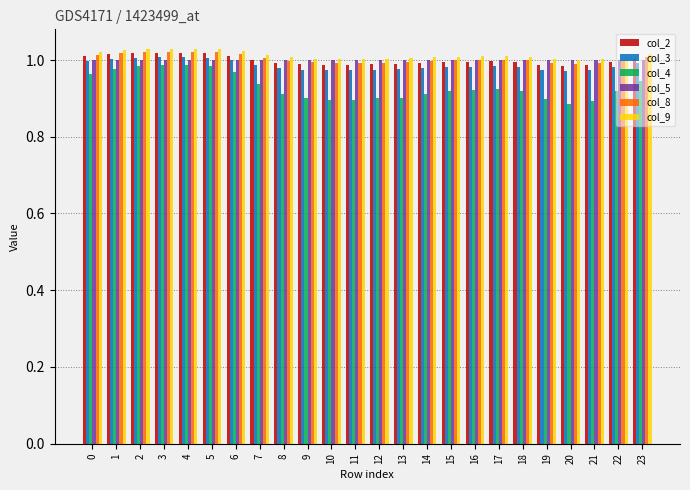

Which series has the largest range (max minus min)?

col_4